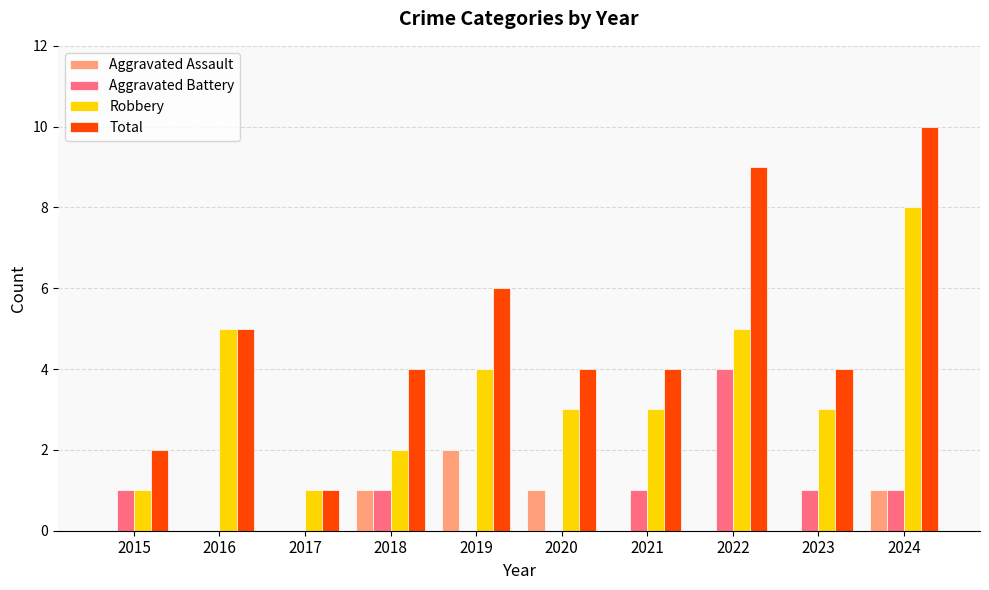

What is the total value across all series at 2018?

8